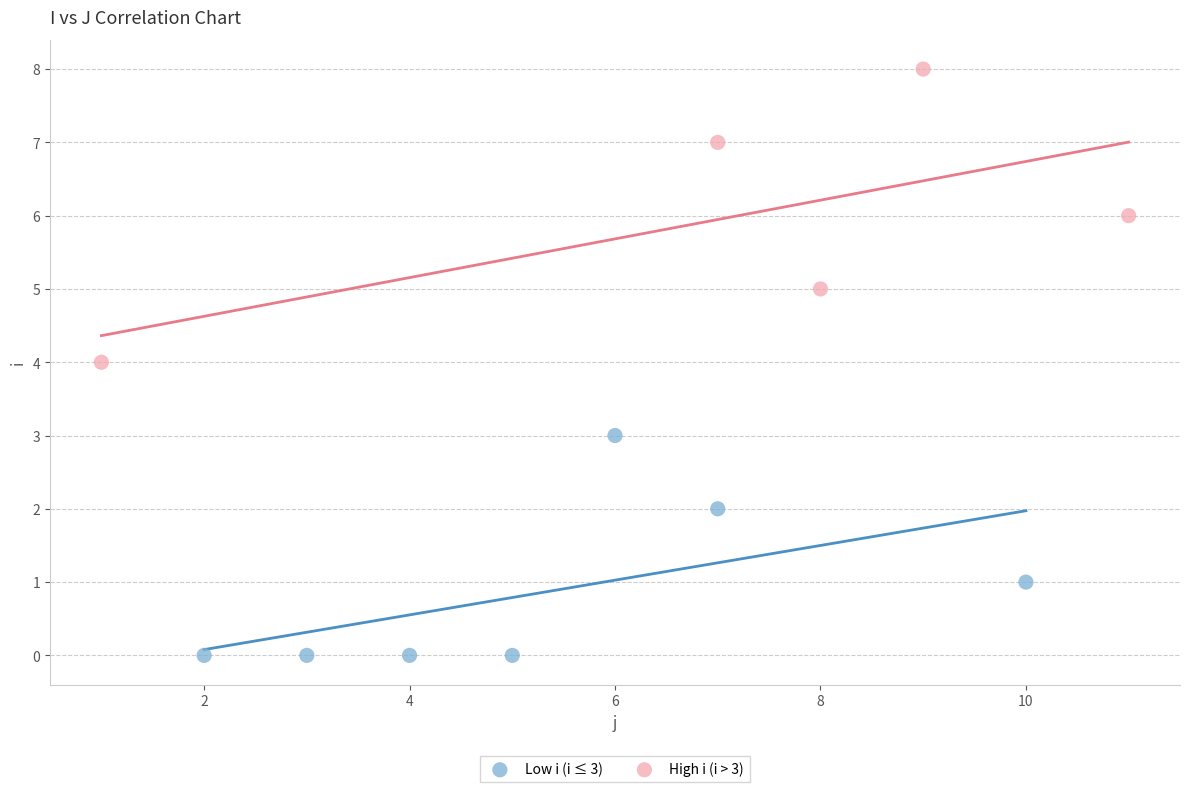

Which series contains the lowest Y value?

Low i (i ≤ 3)